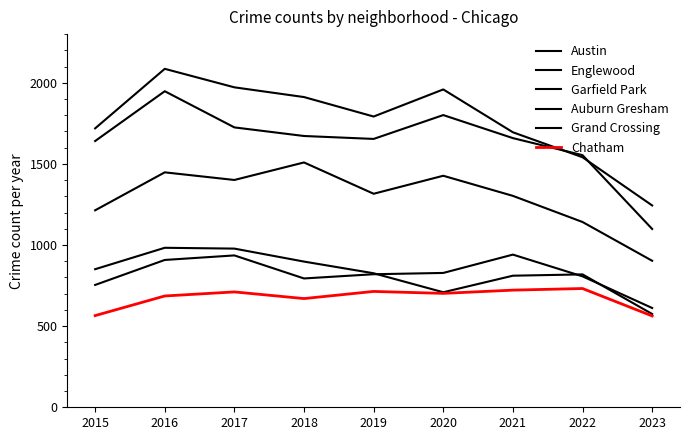

Between 2017 and 2019, which series saw the biggest shift?

Austin